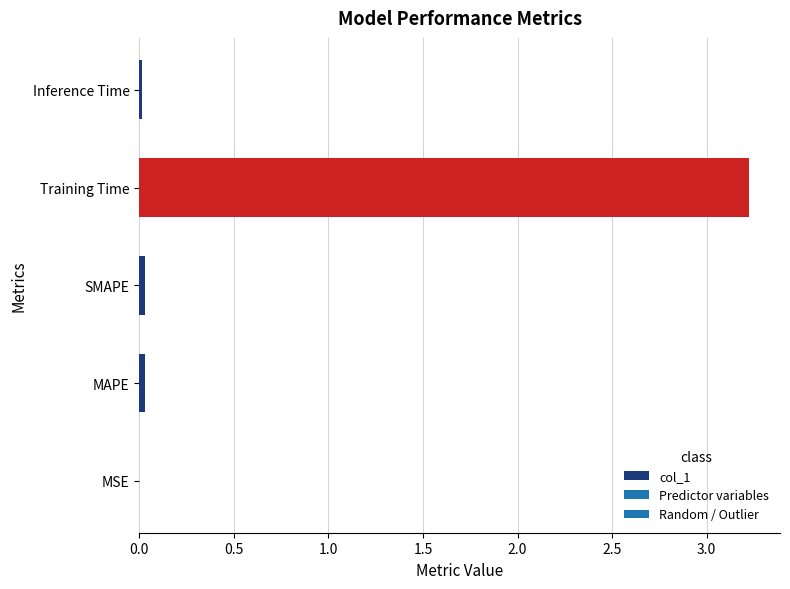

Are the bars horizontal?

Yes